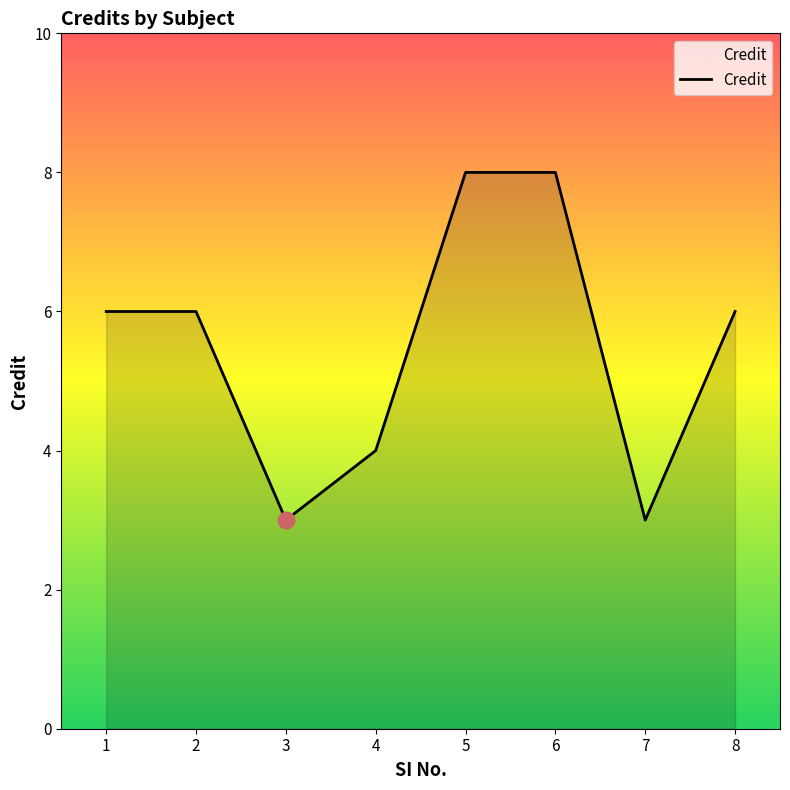

What is the smallest value displayed?

3